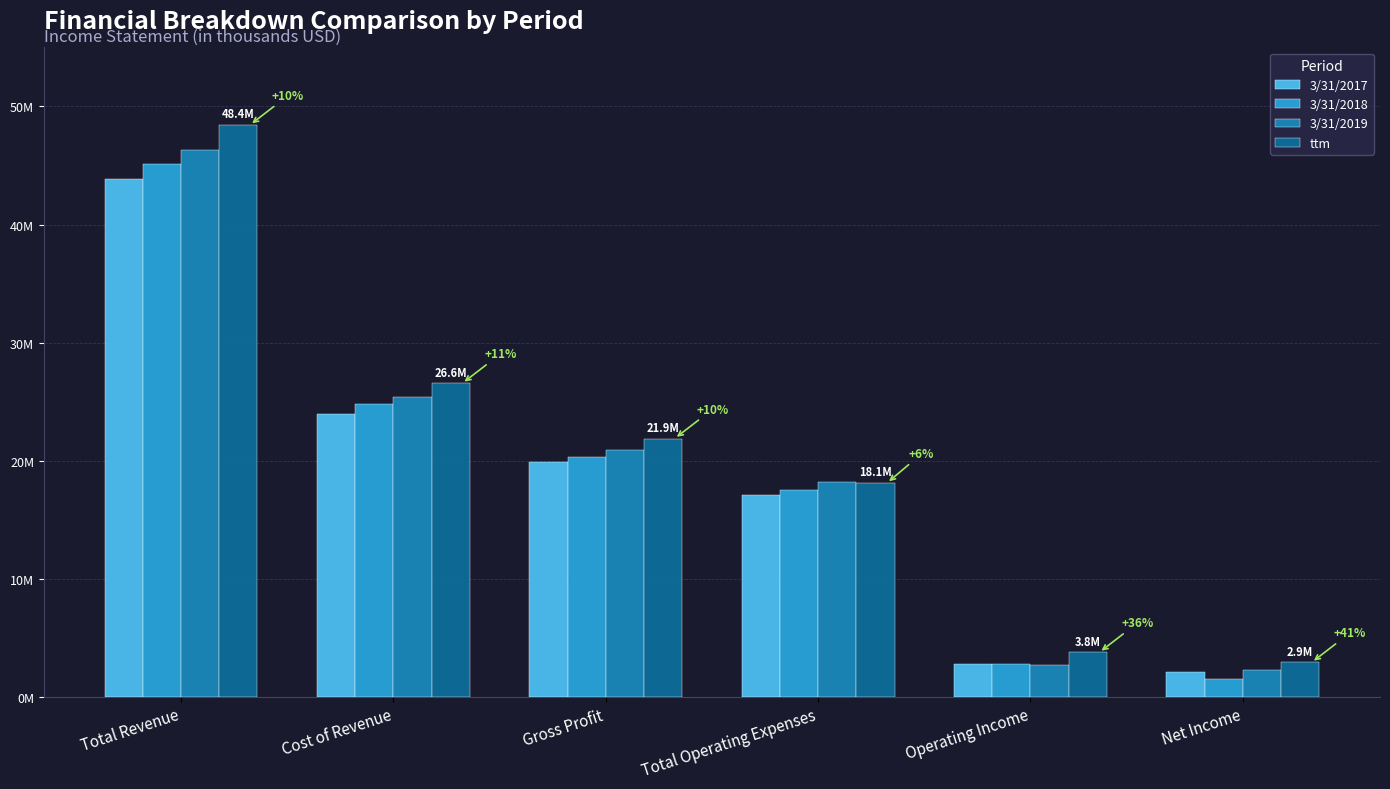

At how many categories does at least one series exceed 42073372?

1